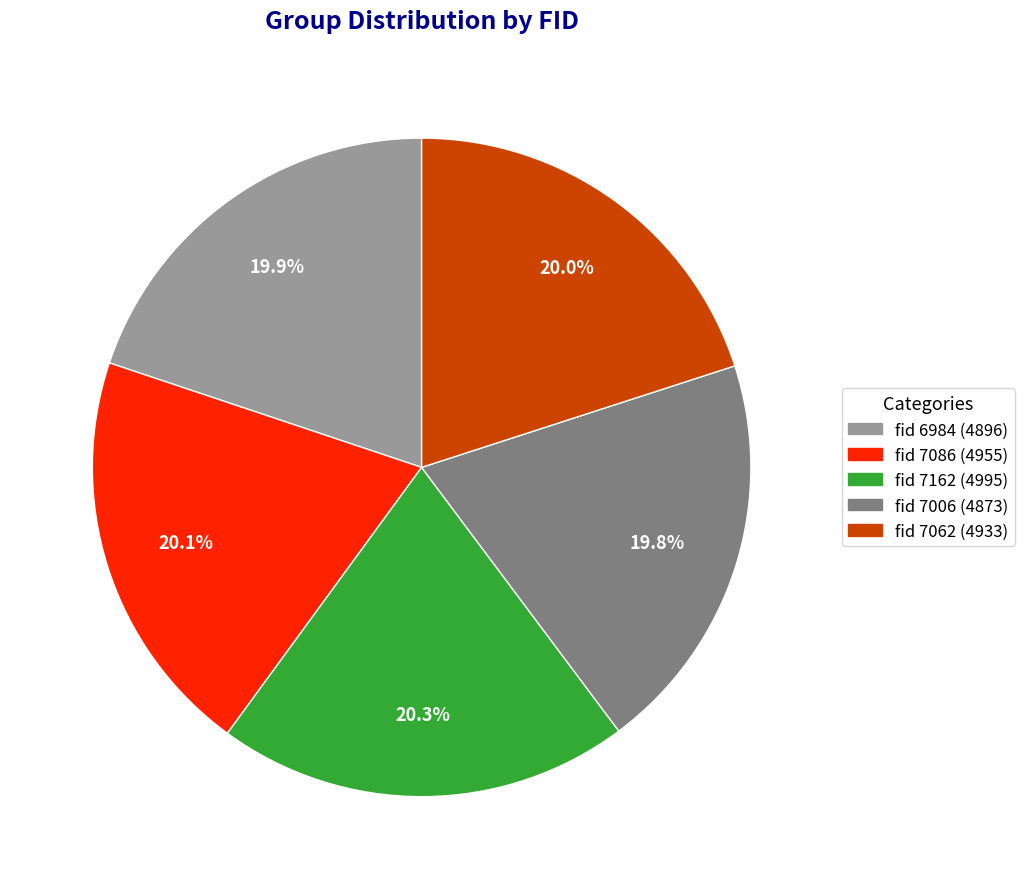

Is there a majority slice in this chart?

No